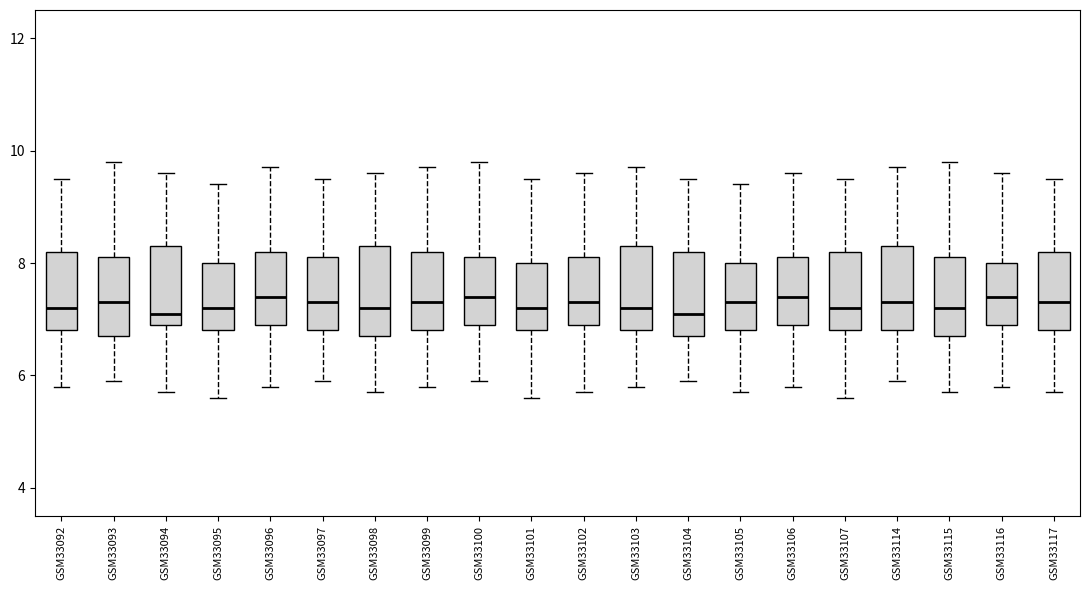

Reading left to right, transcribe this box plot: for each box, give where its median line is, the range the box spans, and where its two whiskers end, as read against the y-axis. The values are not printed on the chart, so give them approximately, as read against the axis.

GSM33092: median 7.2, box 6.8 to 8.2, whiskers 5.8 to 9.6
GSM33093: median 7.4, box 6.8 to 8.2, whiskers 6.0 to 9.8
GSM33094: median 7.2, box 7.0 to 8.4, whiskers 5.8 to 9.6
GSM33095: median 7.2, box 6.8 to 8.0, whiskers 5.6 to 9.4
GSM33096: median 7.4, box 7.0 to 8.2, whiskers 5.8 to 9.8
GSM33097: median 7.4, box 6.8 to 8.2, whiskers 6.0 to 9.6
GSM33098: median 7.2, box 6.8 to 8.4, whiskers 5.8 to 9.6
GSM33099: median 7.4, box 6.8 to 8.2, whiskers 5.8 to 9.8
GSM33100: median 7.4, box 7.0 to 8.2, whiskers 6.0 to 9.8
GSM33101: median 7.2, box 6.8 to 8.0, whiskers 5.6 to 9.6
GSM33102: median 7.4, box 7.0 to 8.2, whiskers 5.8 to 9.6
GSM33103: median 7.2, box 6.8 to 8.4, whiskers 5.8 to 9.8
GSM33104: median 7.2, box 6.8 to 8.2, whiskers 6.0 to 9.6
GSM33105: median 7.4, box 6.8 to 8.0, whiskers 5.8 to 9.4
GSM33106: median 7.4, box 7.0 to 8.2, whiskers 5.8 to 9.6
GSM33107: median 7.2, box 6.8 to 8.2, whiskers 5.6 to 9.6
GSM33114: median 7.4, box 6.8 to 8.4, whiskers 6.0 to 9.8
GSM33115: median 7.2, box 6.8 to 8.2, whiskers 5.8 to 9.8
GSM33116: median 7.4, box 7.0 to 8.0, whiskers 5.8 to 9.6
GSM33117: median 7.4, box 6.8 to 8.2, whiskers 5.8 to 9.6